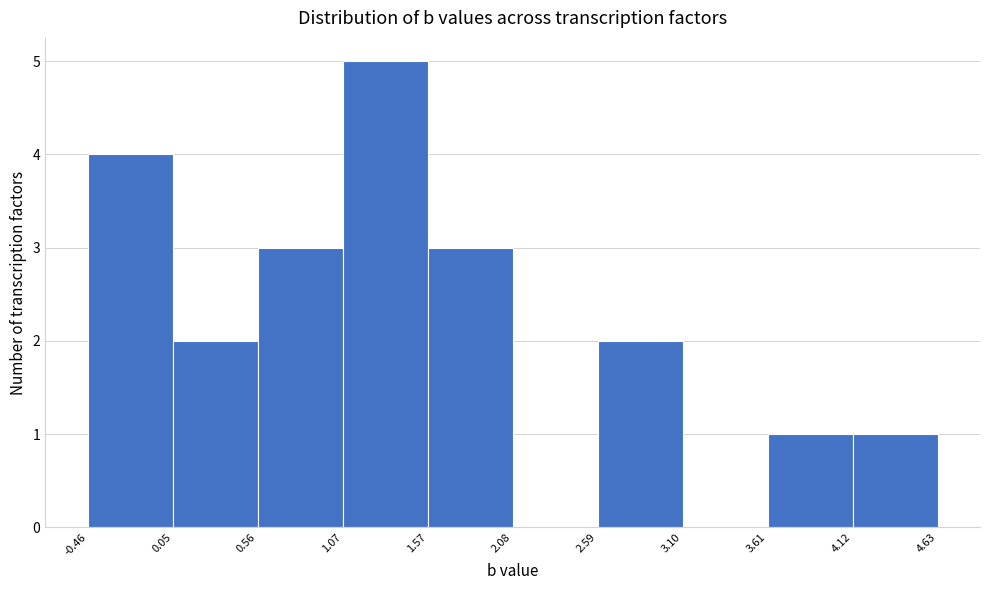

Reading left to right, transcribe this chart: for each bar, give the range it covers on the x-axis and its height. The values are not printed on the chart, so give them approximately, as read against the axis.

-0.46 to 0.05: 4
0.05 to 0.56: 2
0.56 to 1.07: 3
1.07 to 1.57: 5
1.57 to 2.08: 3
2.08 to 2.59: 0
2.59 to 3.10: 2
3.10 to 3.61: 0
3.61 to 4.12: 1
4.12 to 4.63: 1